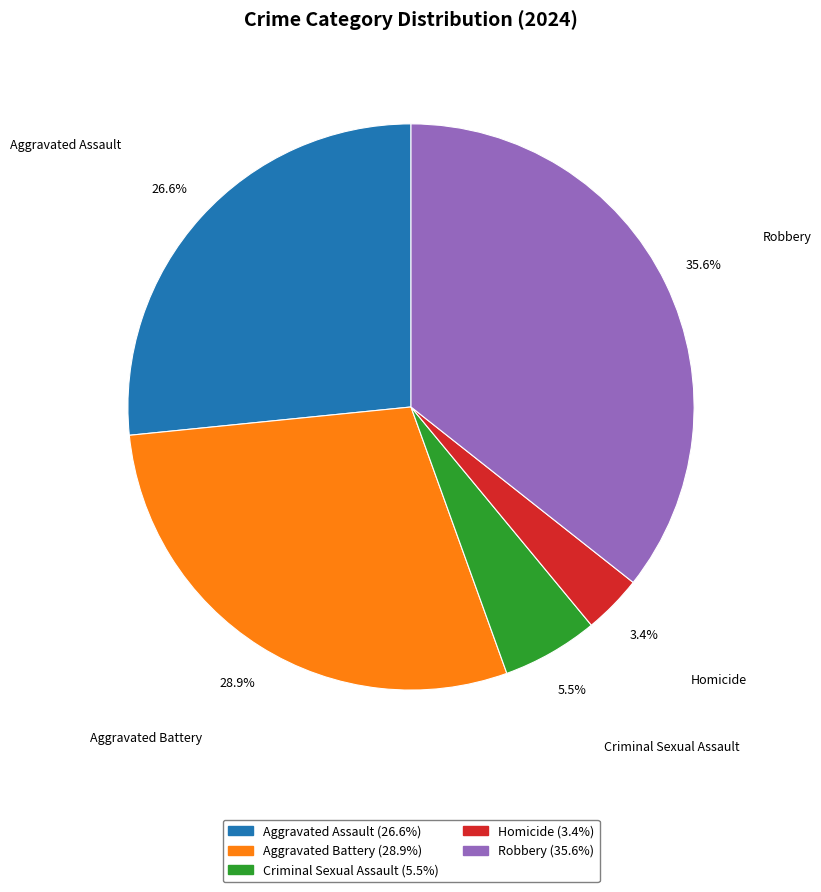

What percentage is the Aggravated Battery slice, to the nearest percent?

29%